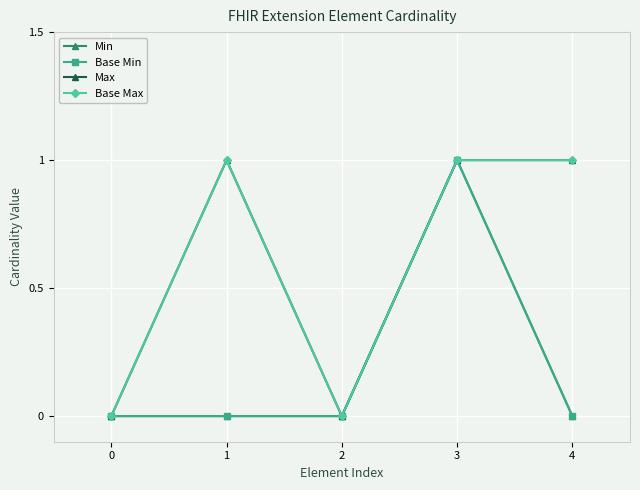

Is this an area chart (filled region under the line)?

No